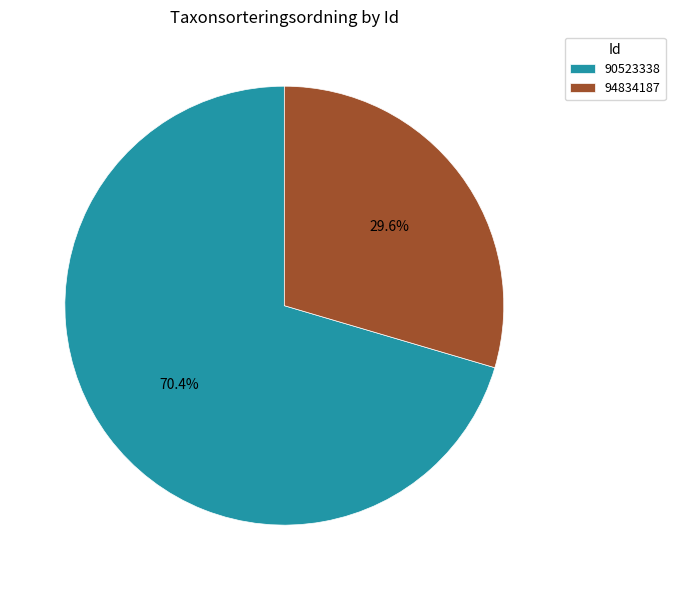

Combined, do 94834187 and 90523338 account for over 50%?

Yes